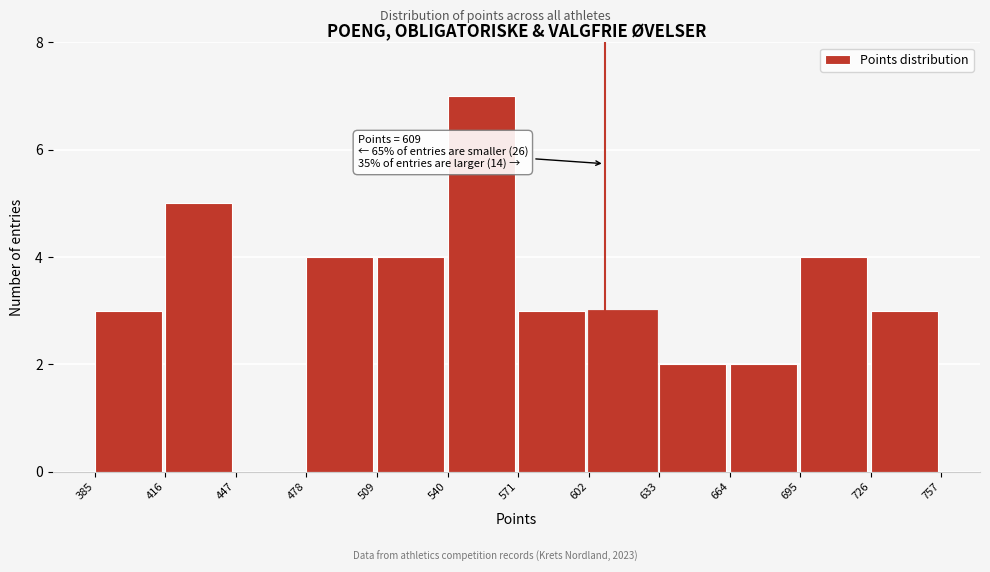

Over which range of the x-axis is the bar tallest?

540 to 571